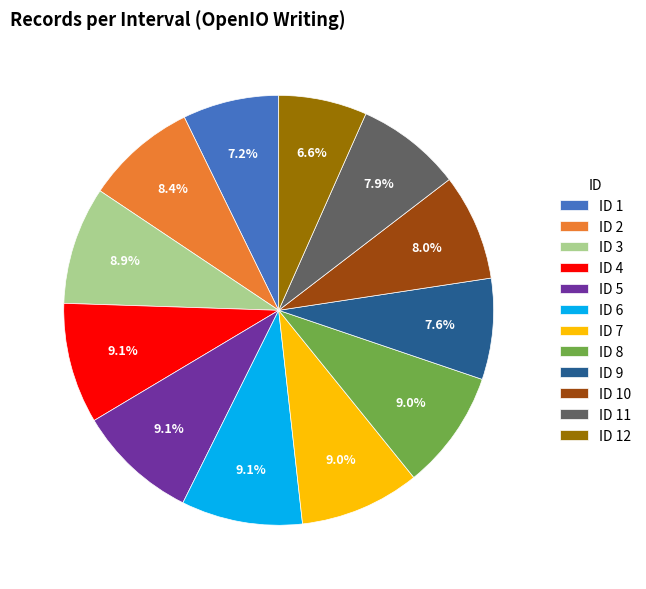

Does any single category account for the majority?

No